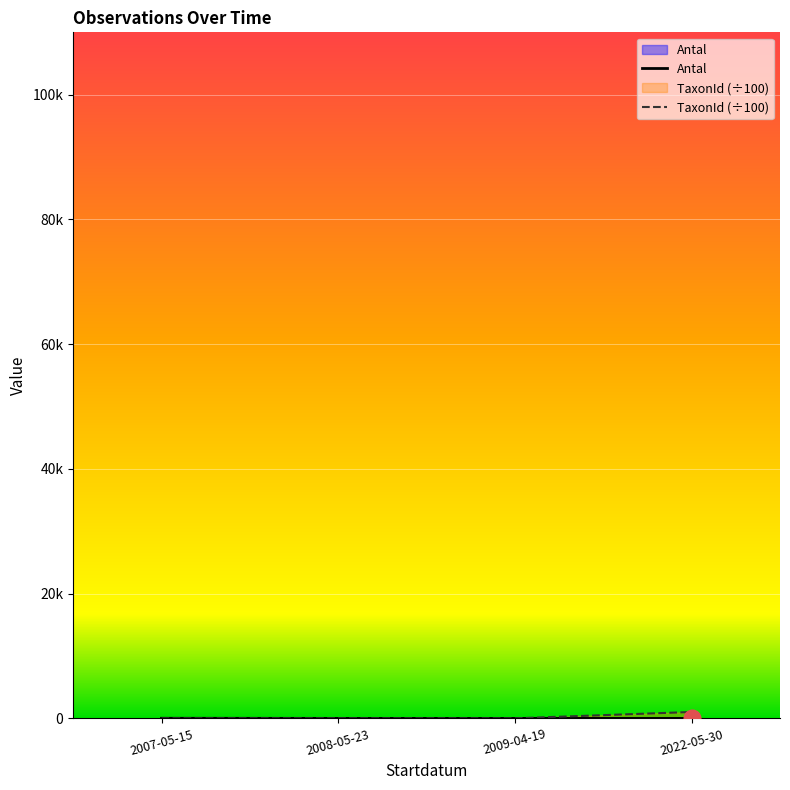

What is the average value of the TaxonId series?

268.4